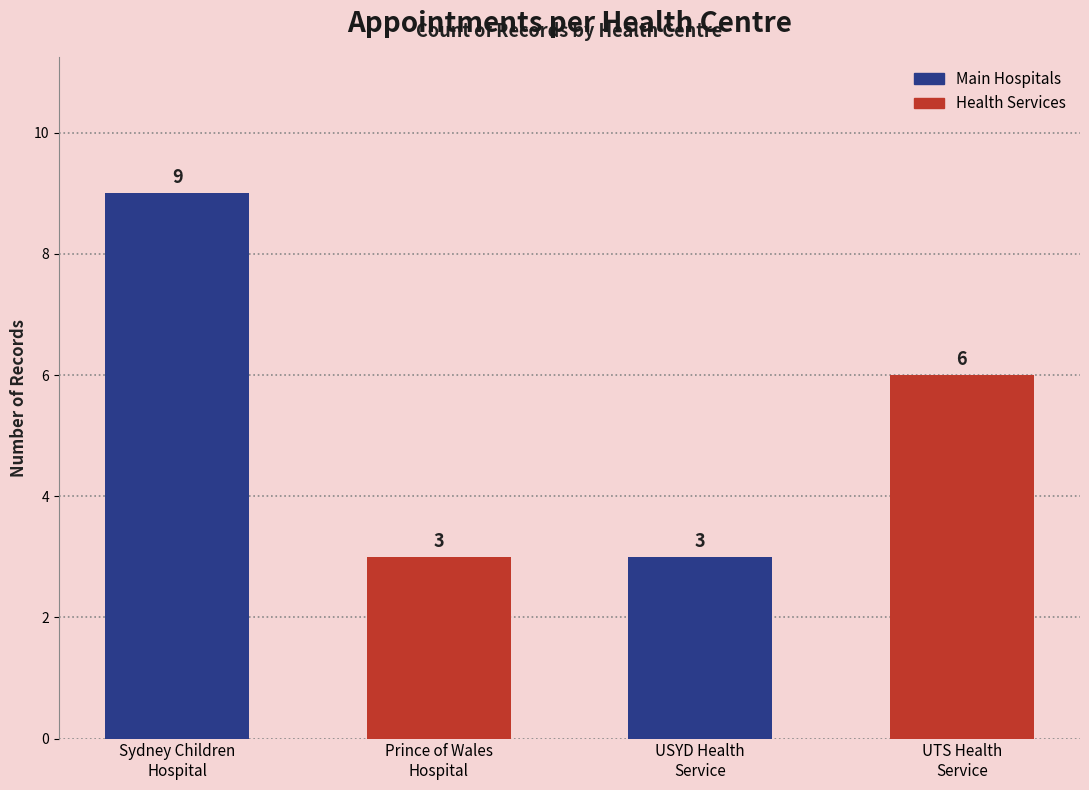

How many values are between 3 and 9?

4